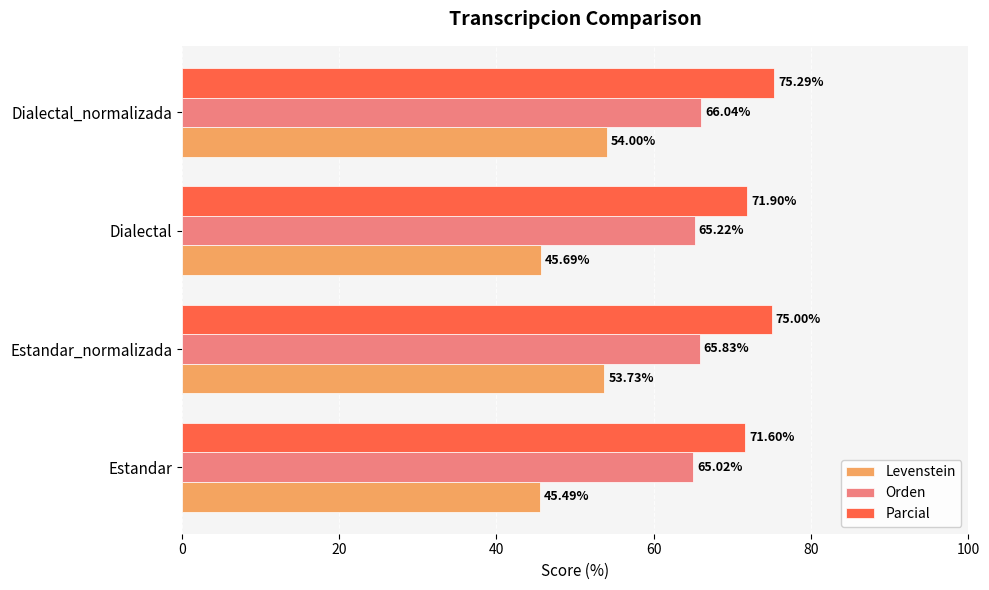

What is the spread (max minus min) of values at Estandar?

26.1